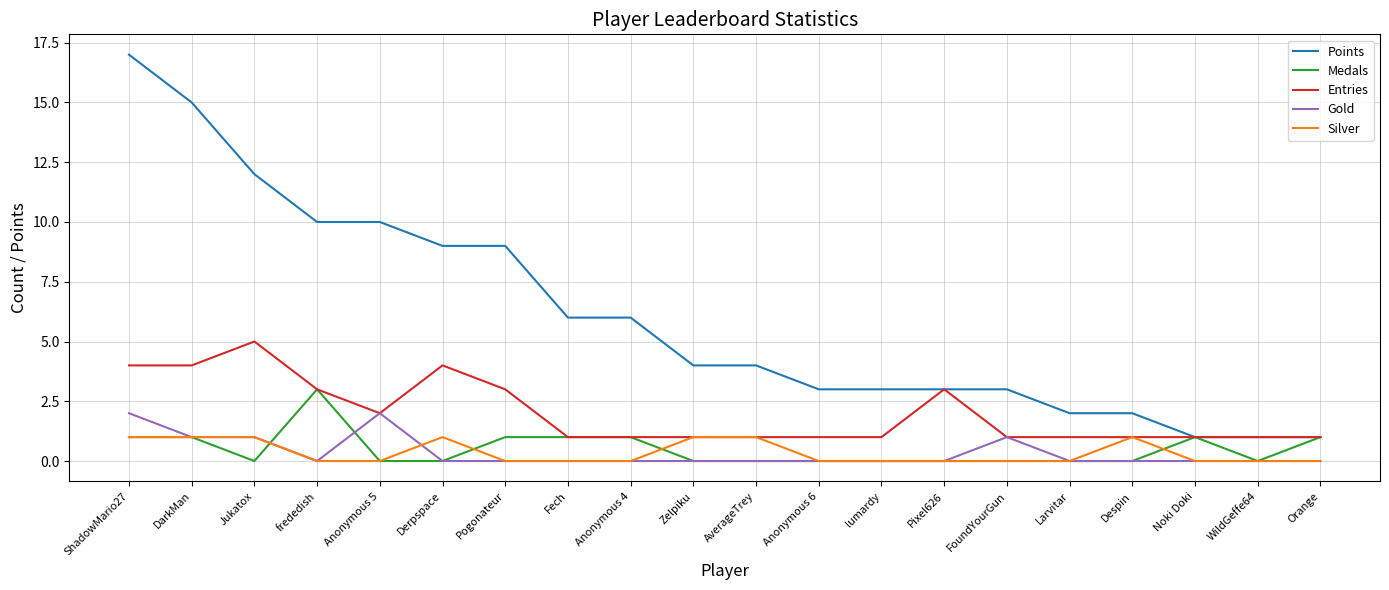

How many categories are shown in the chart?

20